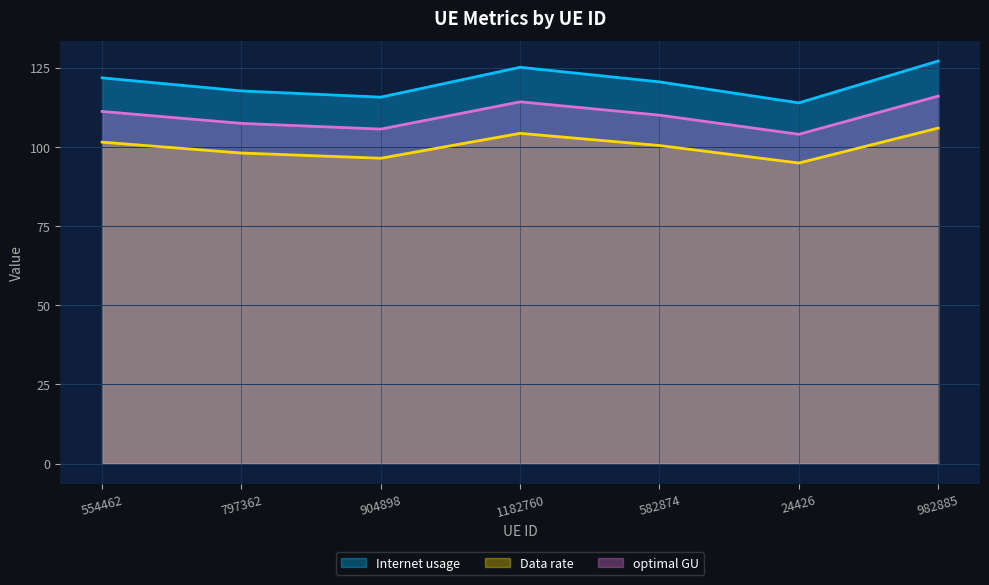

Rank the series by their maximum value, from lowest to highest.

Data rate, optimal GU, Internet usage